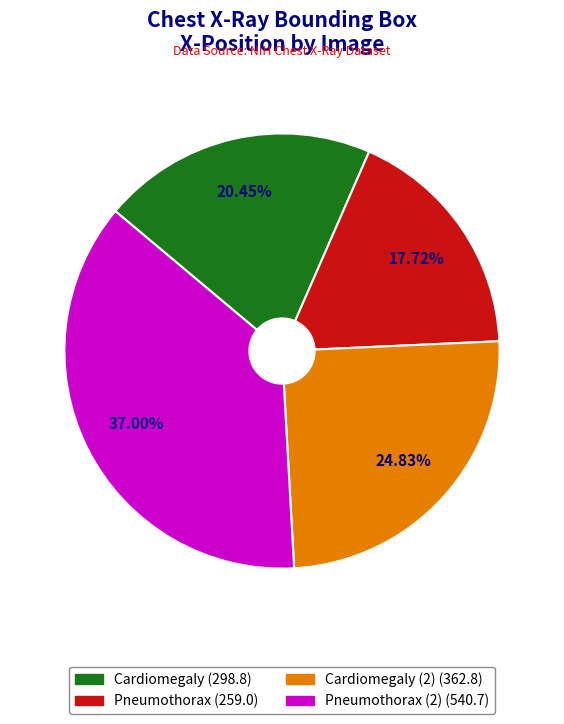

Is there a majority slice in this chart?

No